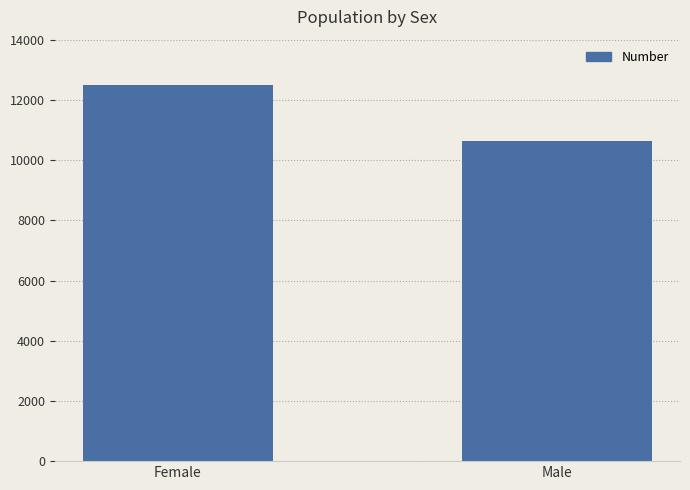

Rank the categories by value from lowest to highest.

Male, Female